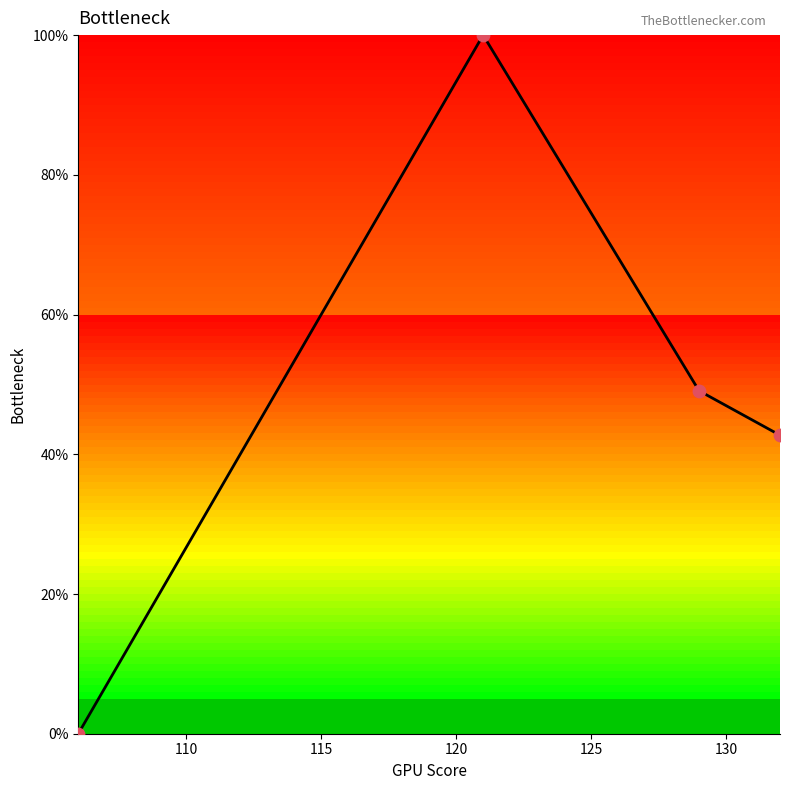

What is the difference between the maximum and minimum values?

100.0